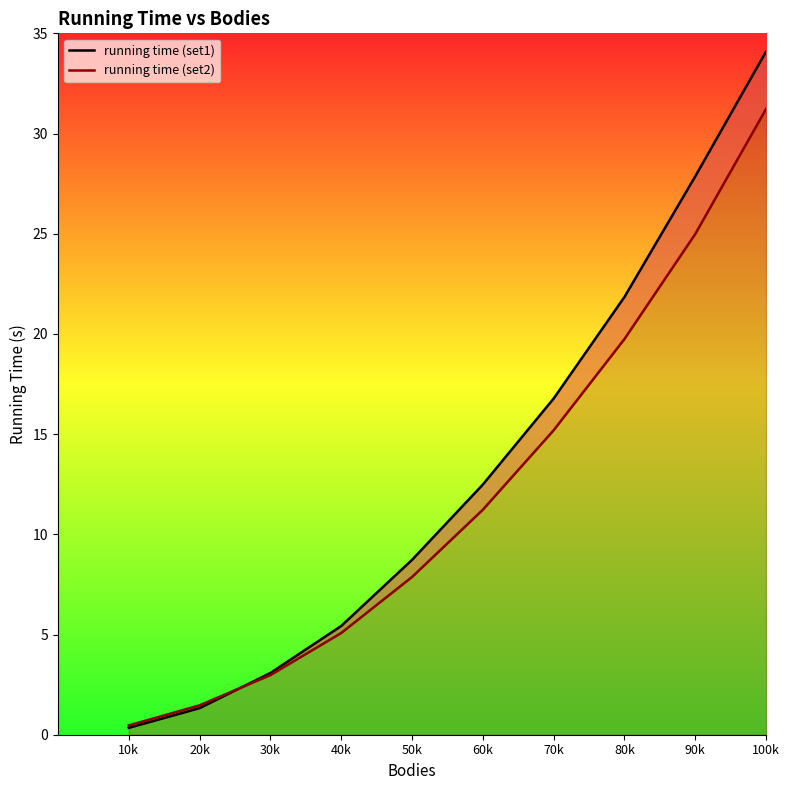

Which series has the largest total across all categories?

running time (set1)